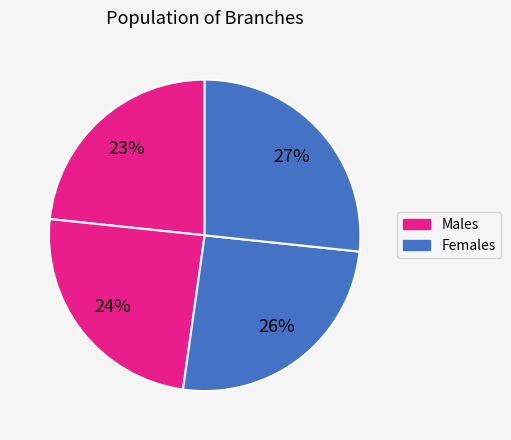

Does any single category account for the majority?

No